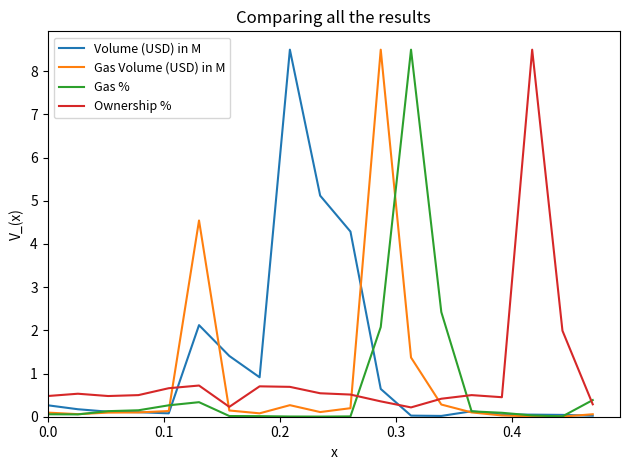

What is the maximum value for Volume (USD) in M?

8.5